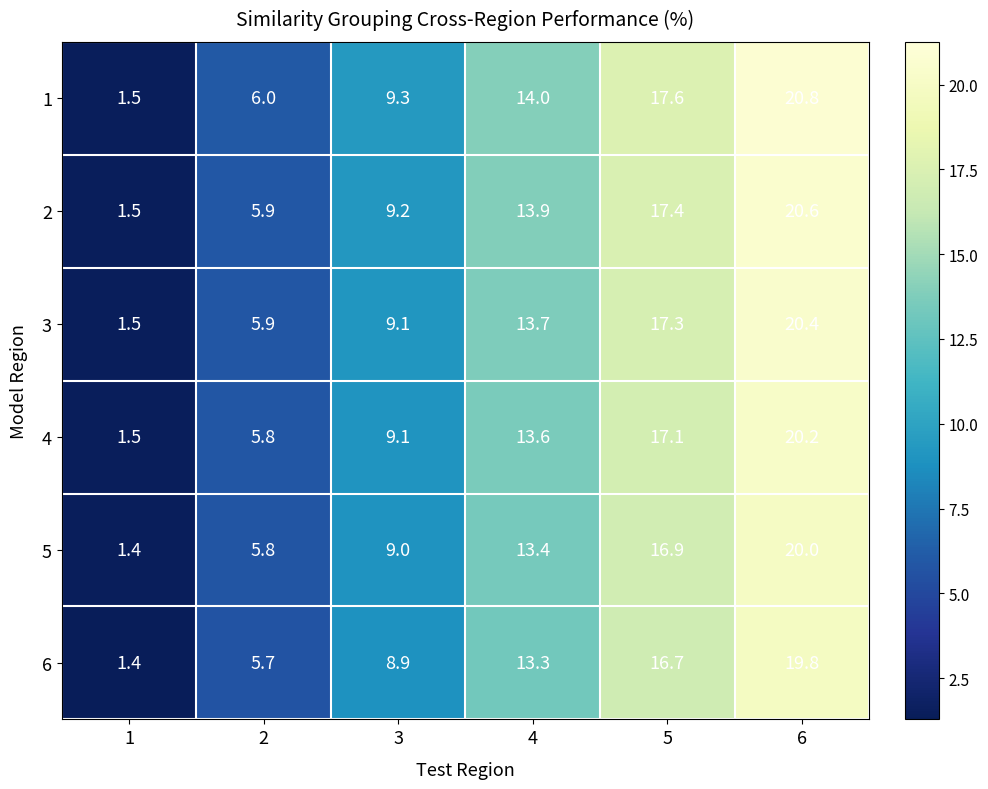

The 4 series shows 28.0 at 5. True or false?

False